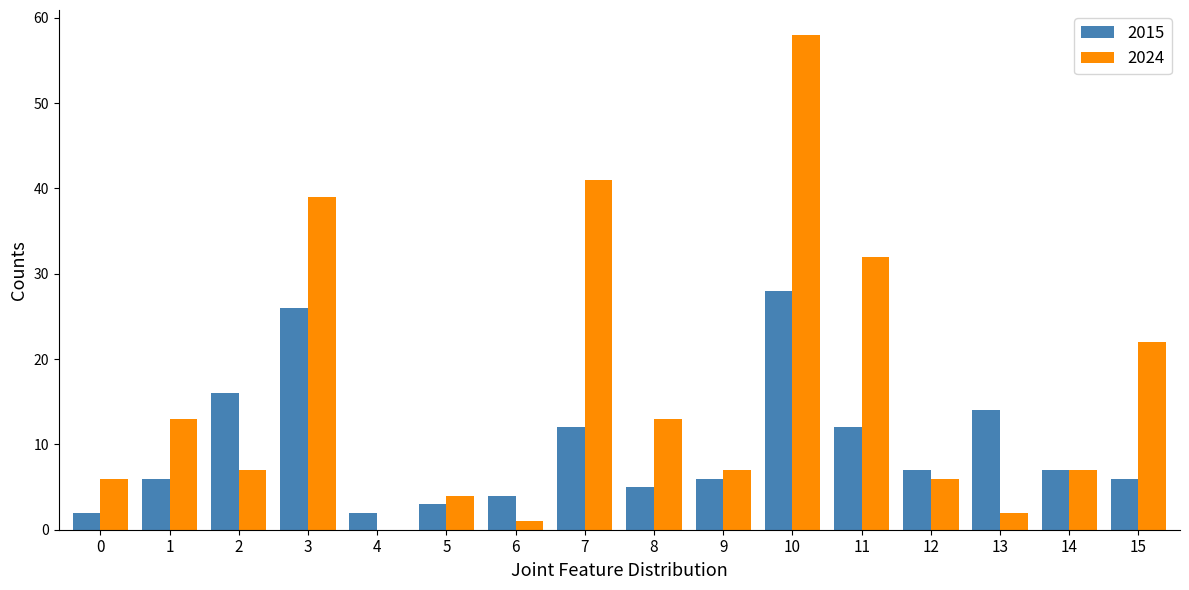

True or false: 2024 has a value of 6 at 0.

True